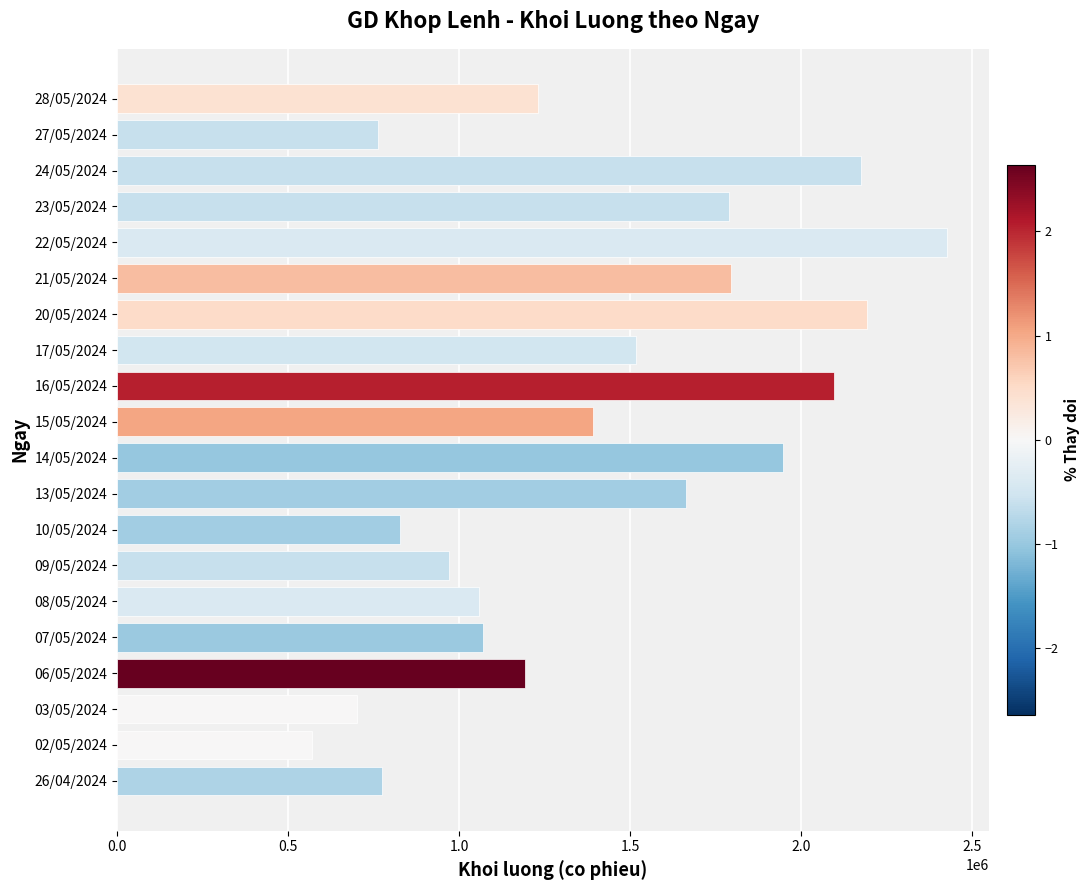

What is the average value?

1407750